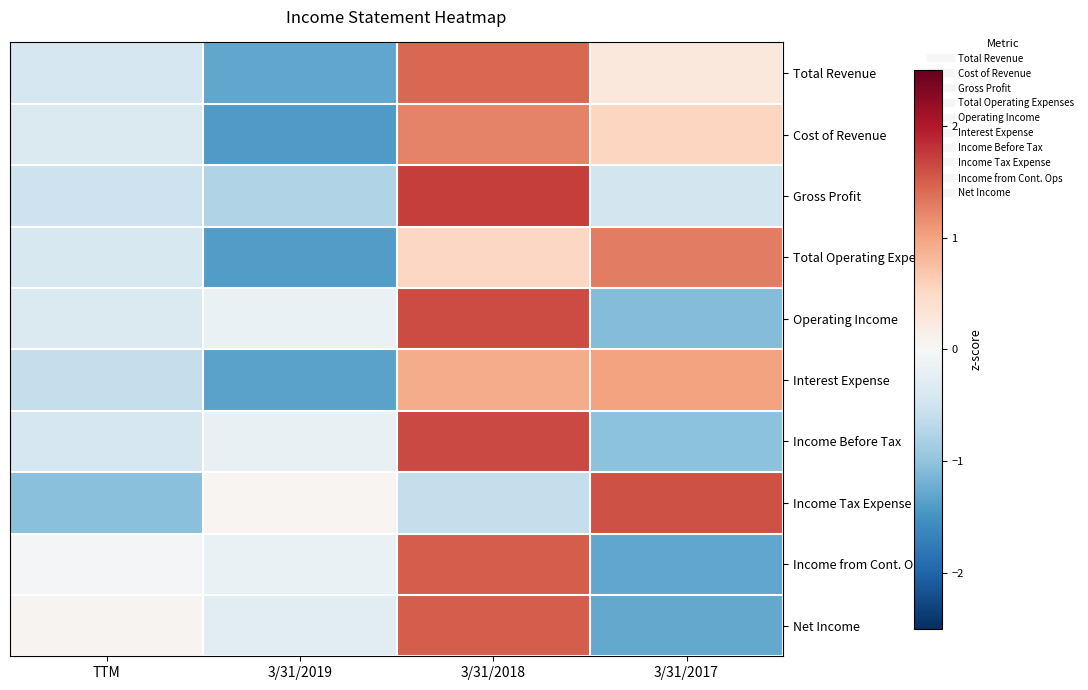

At which category is the sum across all series the highest?

3/31/2018